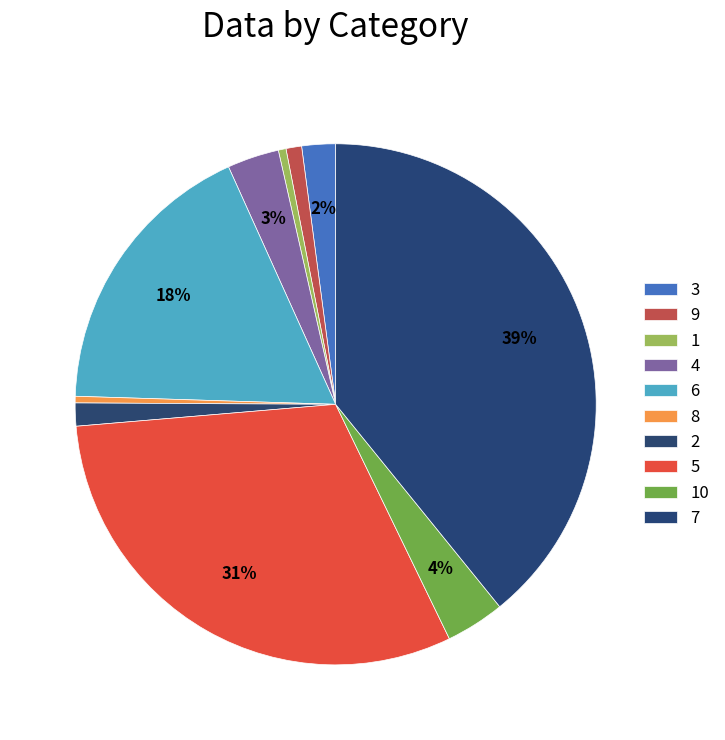

Is 8 the majority of the pie?

No